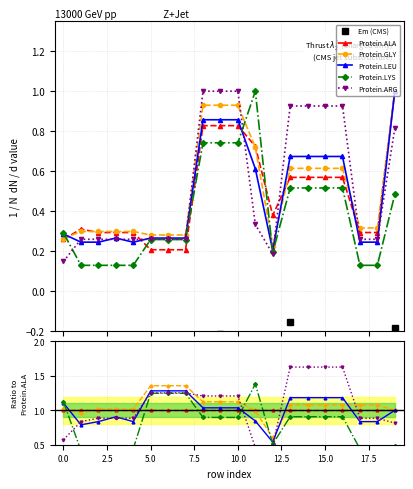

In Em, how many points are lower than both neighbors (excluding endpoints)?

4